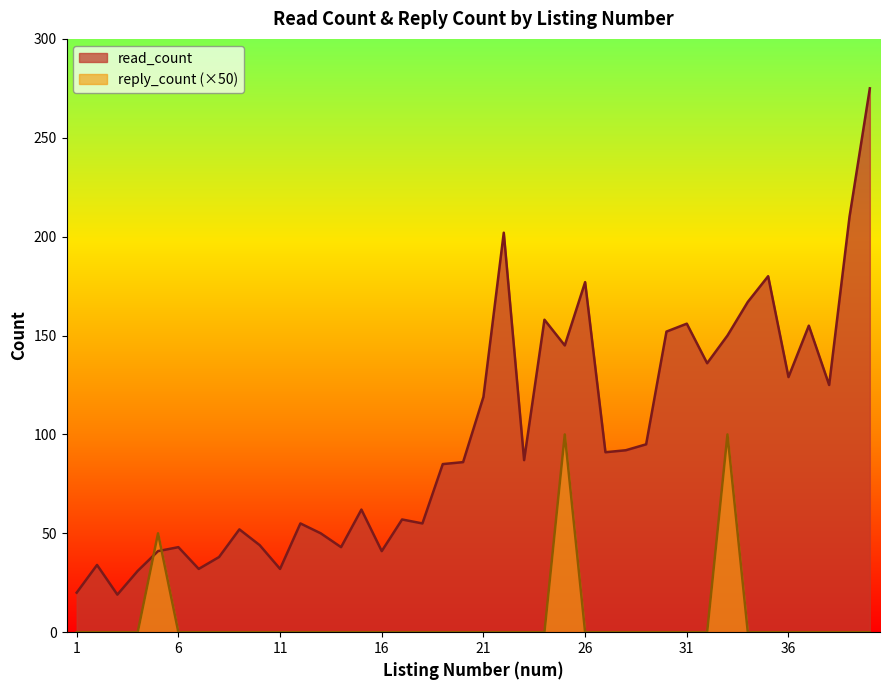

How many values in reply_count are above zero?

3